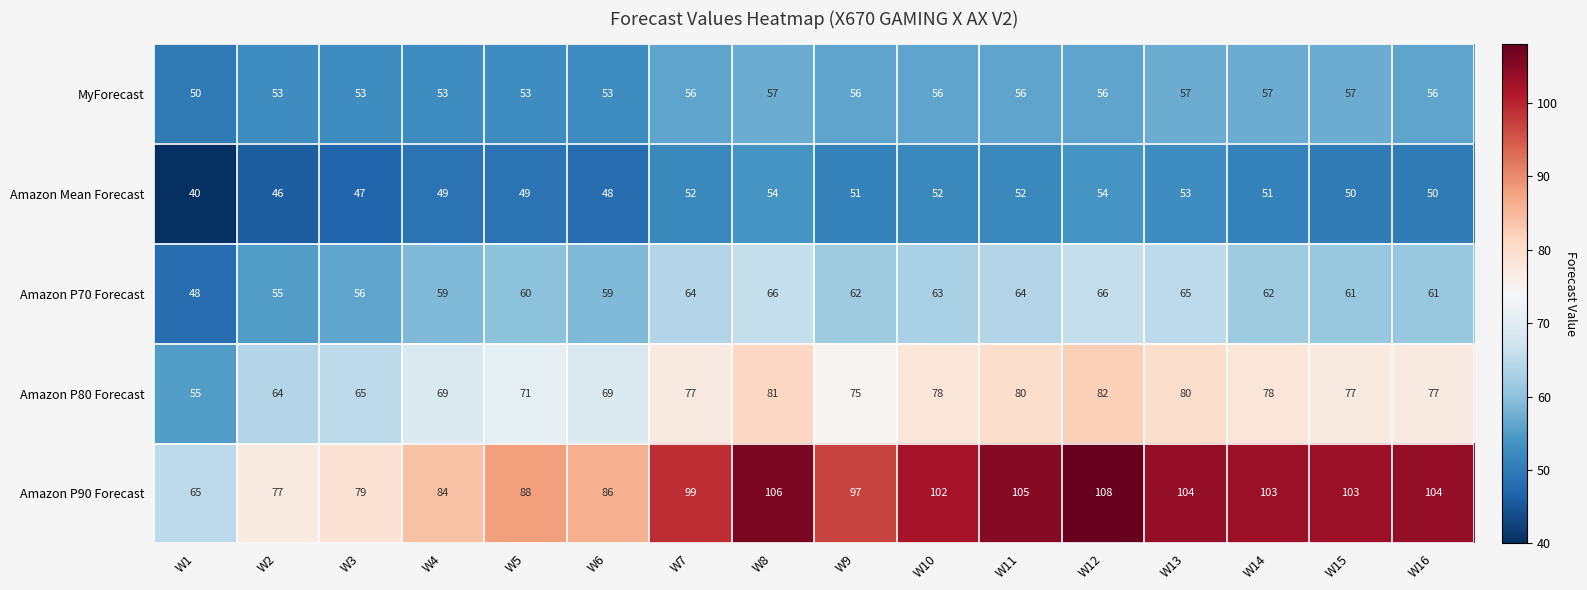

Which series changed the most between W2 and W4?

Amazon P90 Forecast